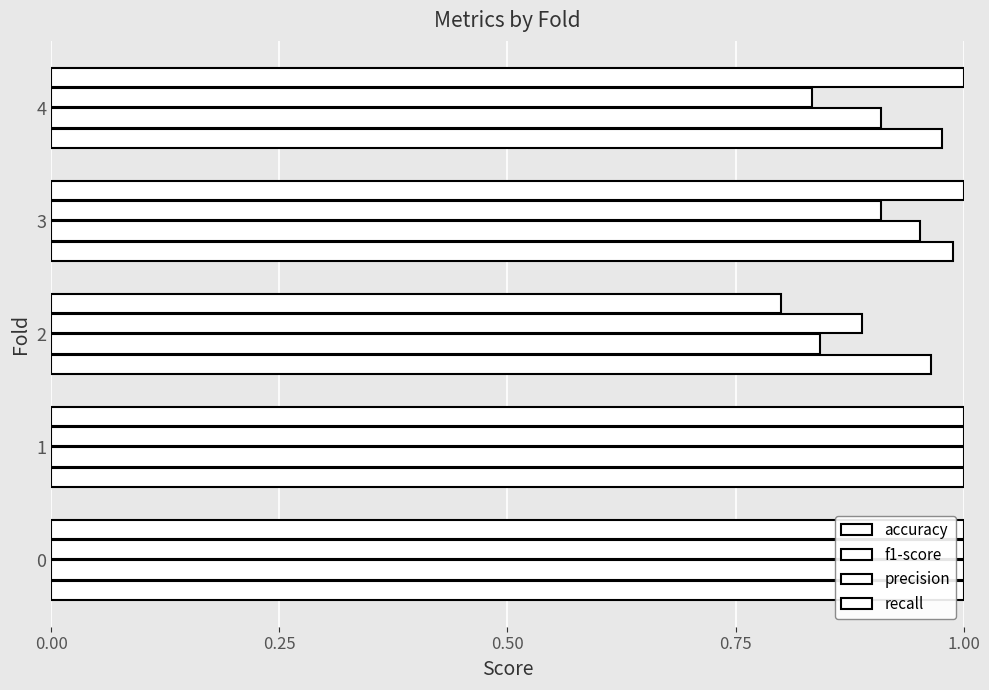

Count the number of data series in this chart.

4